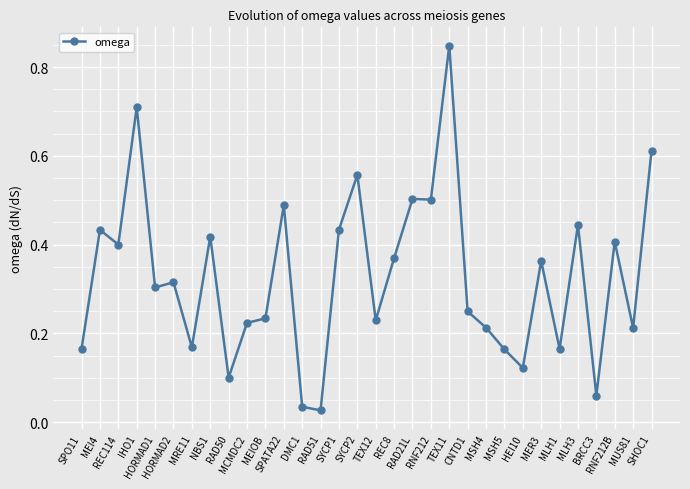

What is the sum of all values?

10.5